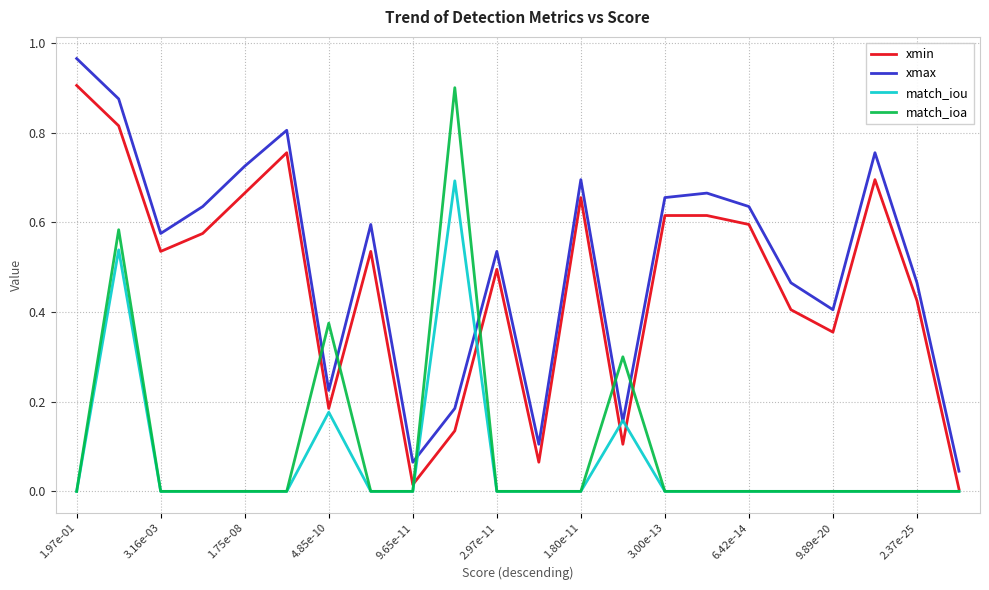

True or false: xmax and match_ioa cross at least once.

True